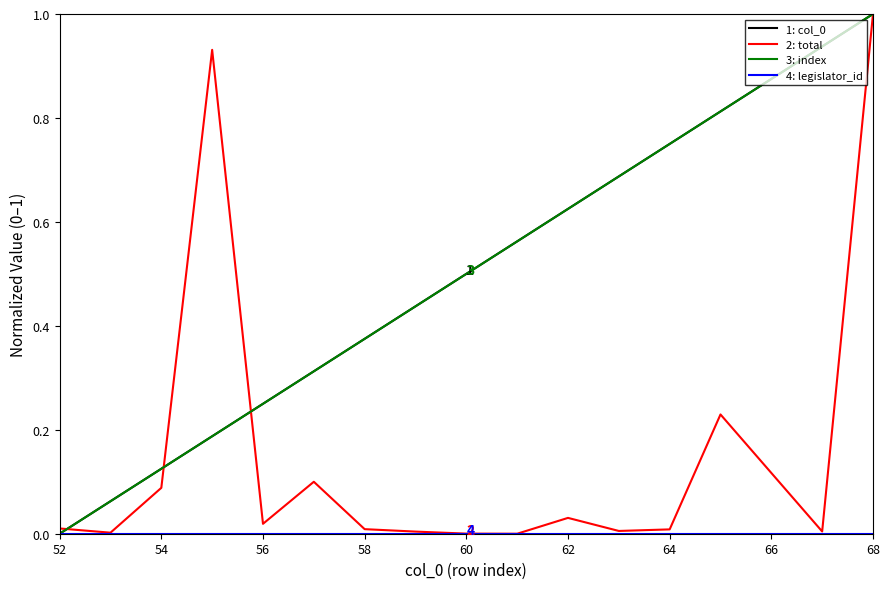

Does the chart display data point markers on the line(s)?

No